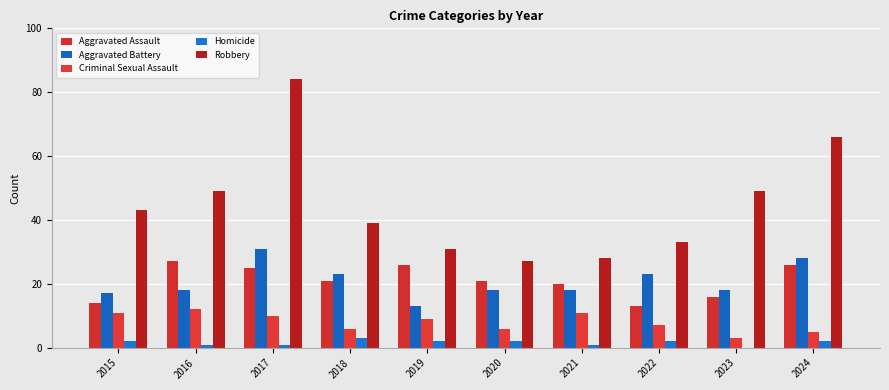

The value of Robbery at 2017 is 84. True or false?

True